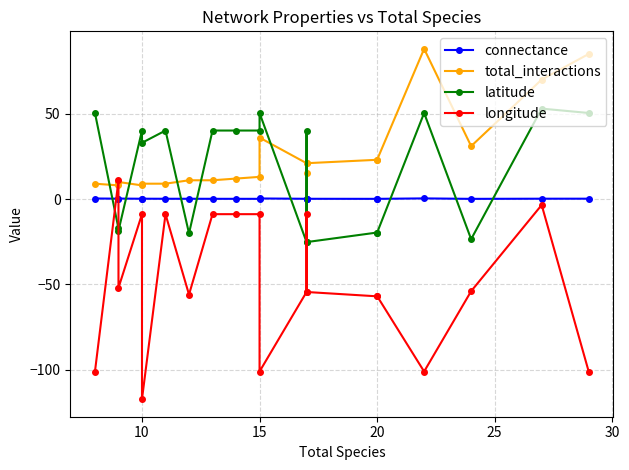

Which series changed the most between 25 and 30?

longitude